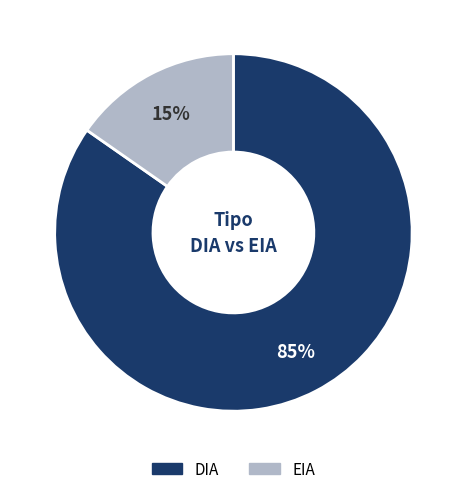

Does any single category account for the majority?

Yes